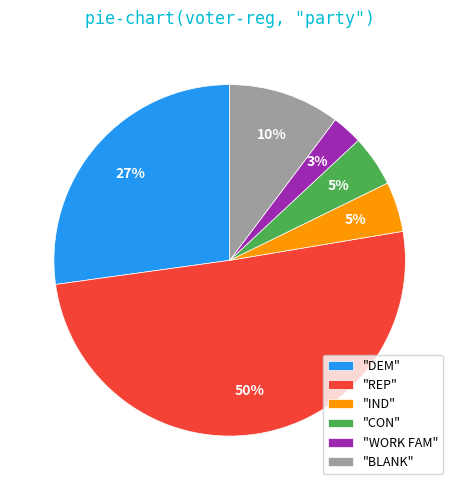

The "DEM" slice represents 39% of the pie. True or false?

False